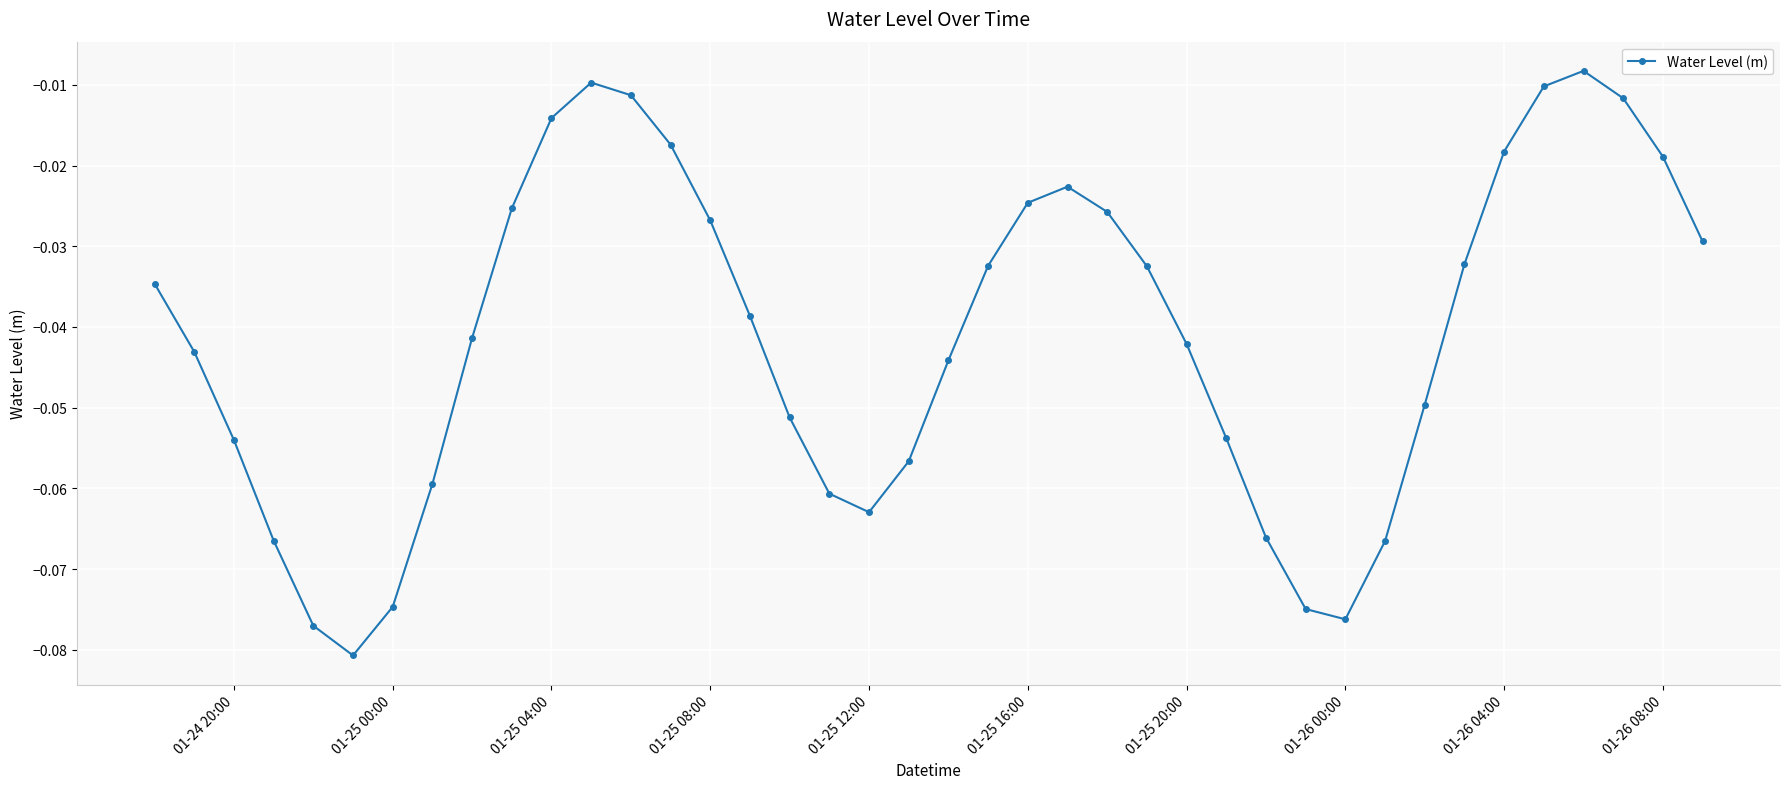

True or false: there are more than 2 points higher than both neighbors.

True